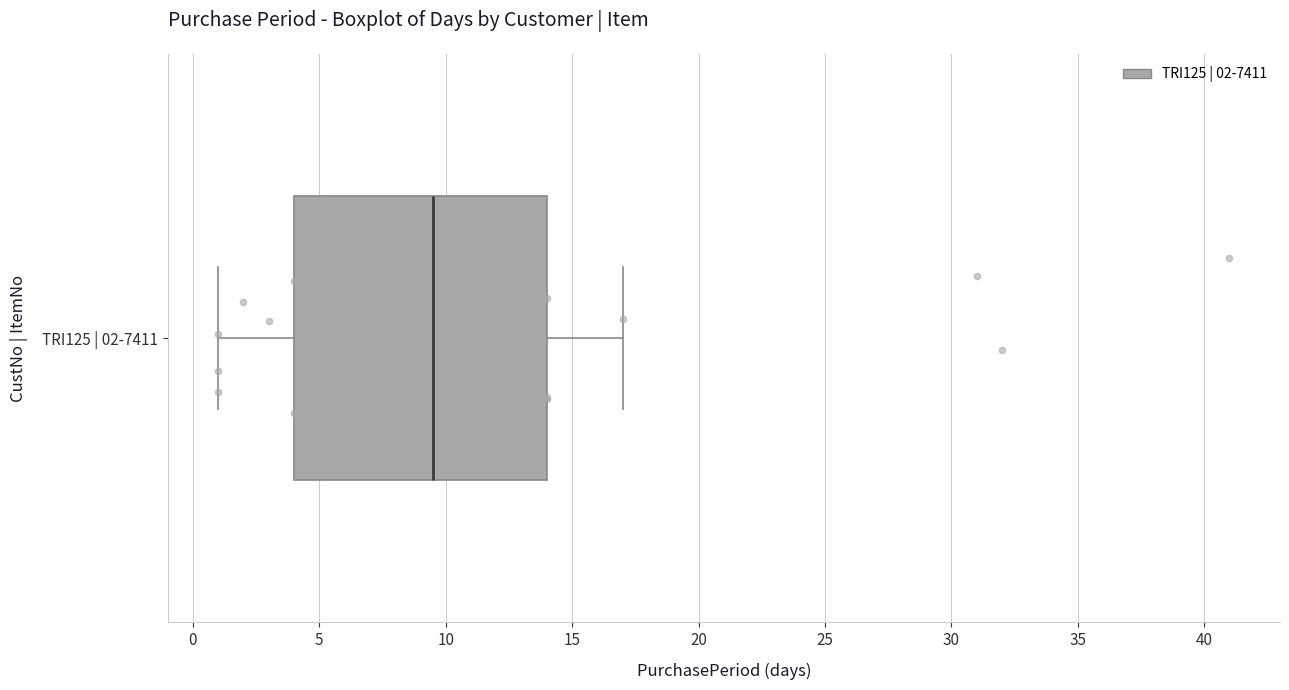

Where does the right whisker of the box for TRI125 | 02-7411 end on the x-axis? The values are not printed on the chart, so give them approximately, as read against the axis.

17.0